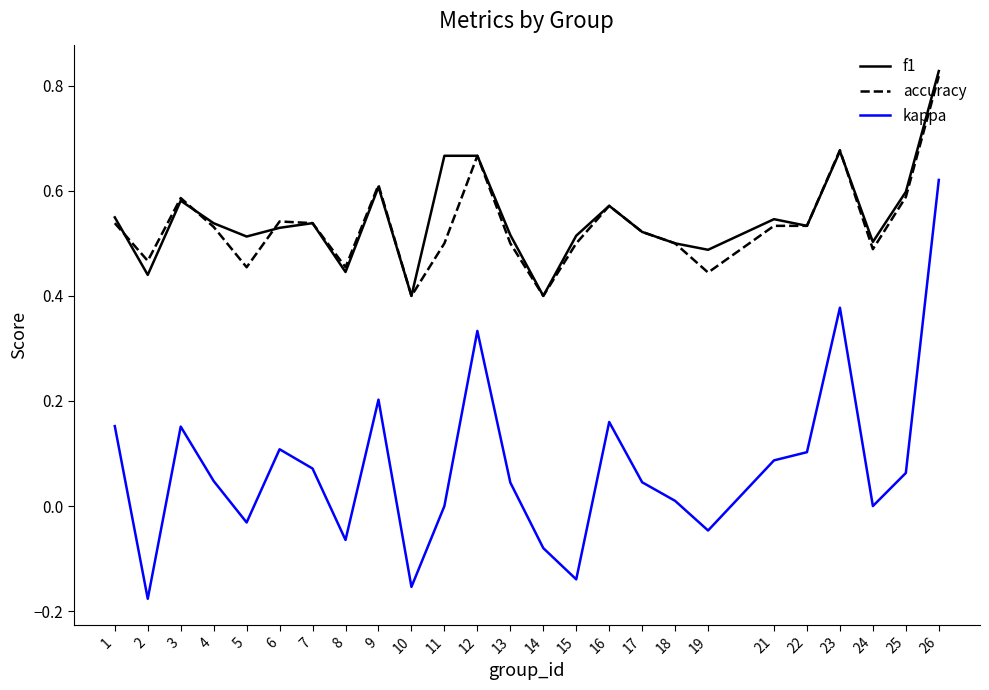

Which series has the largest range (max minus min)?

kappa